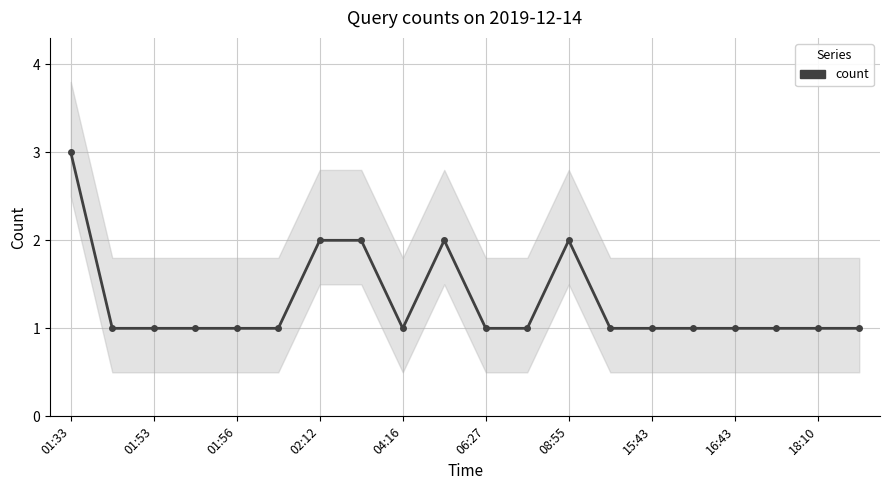

Which label corresponds to the largest value in the chart?

01:33